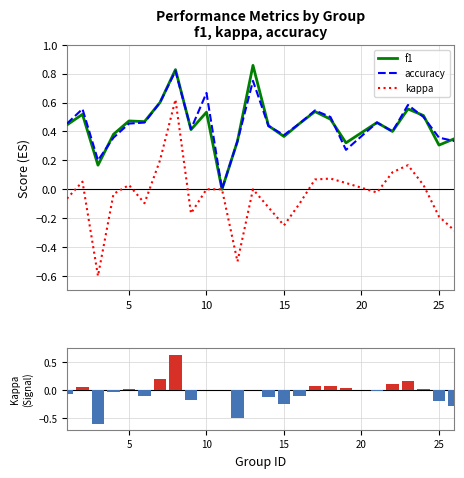

The value of accuracy at 10 is 1.2. True or false?

False